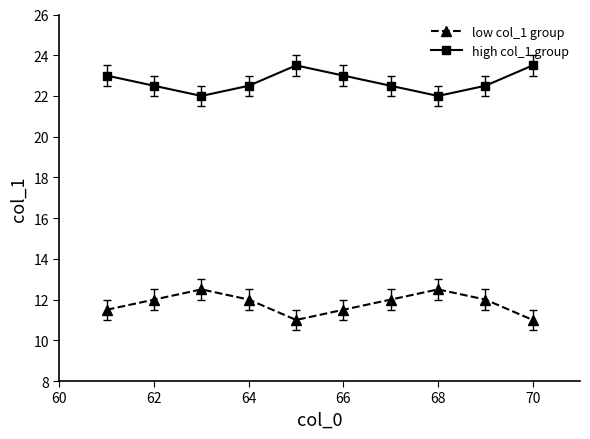

What is the minimum value for low col_1 group?

11.0